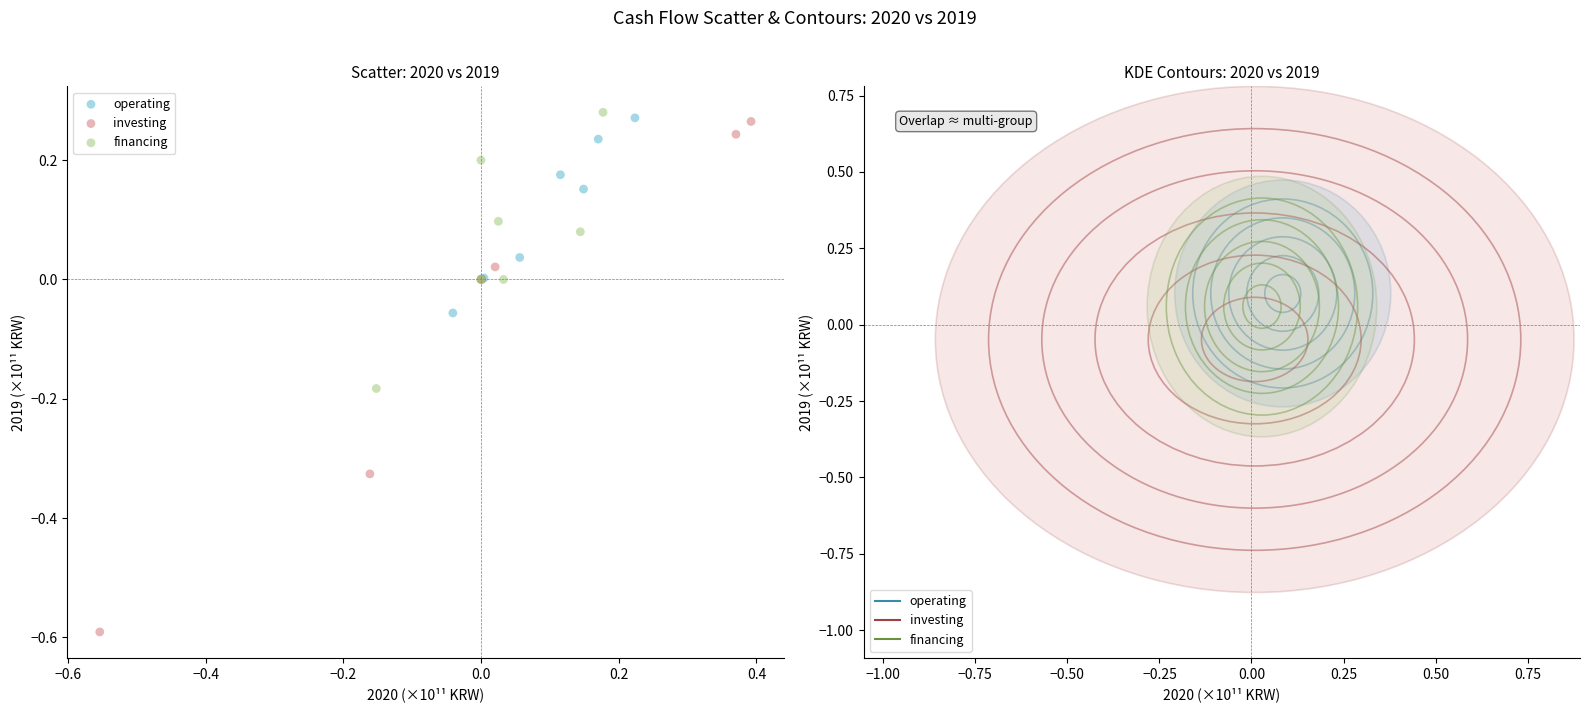

Which series contains the lowest Y value?

investing